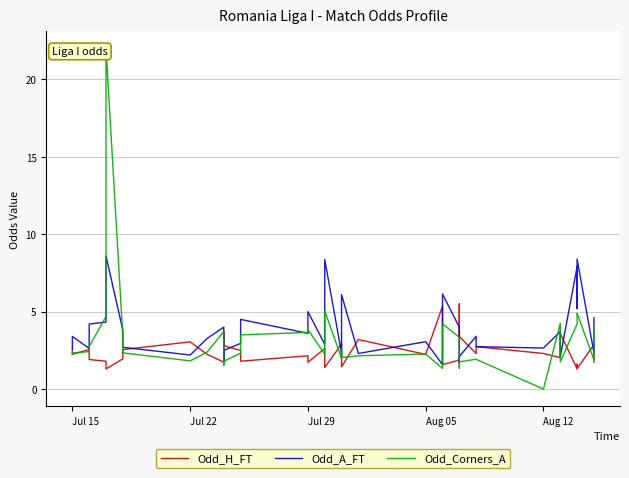

Does the chart display data point markers on the line(s)?

No